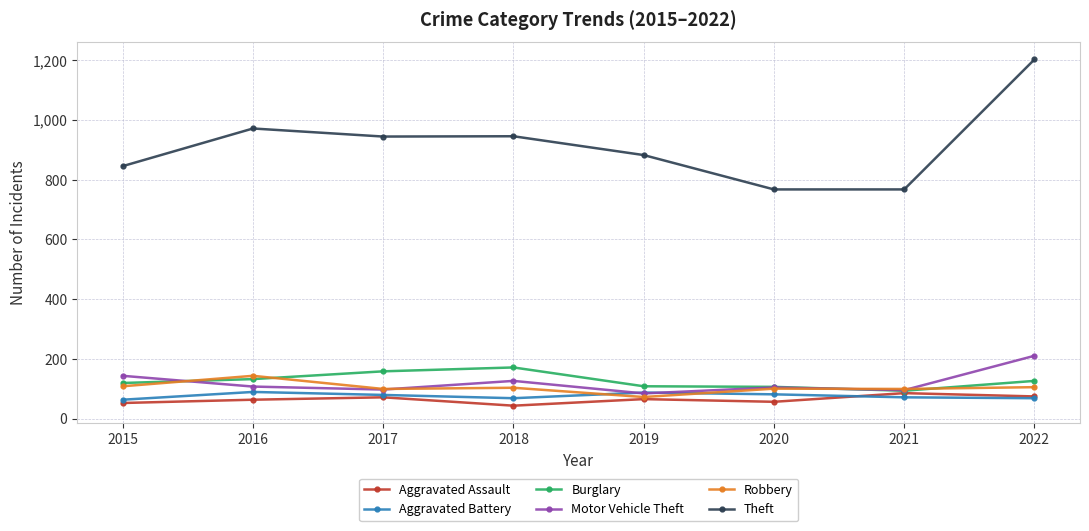

Is this an area chart (filled region under the line)?

No